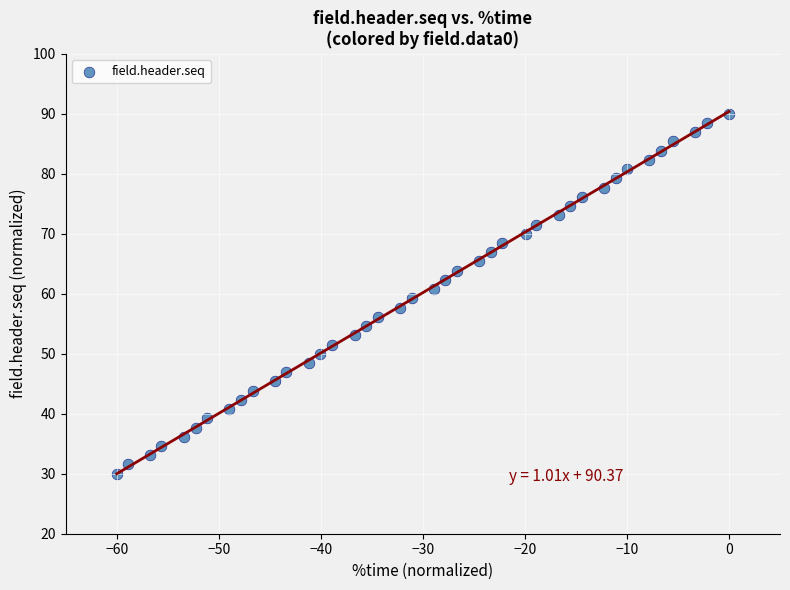

What is the range of Y values (max minus min)?

60.0